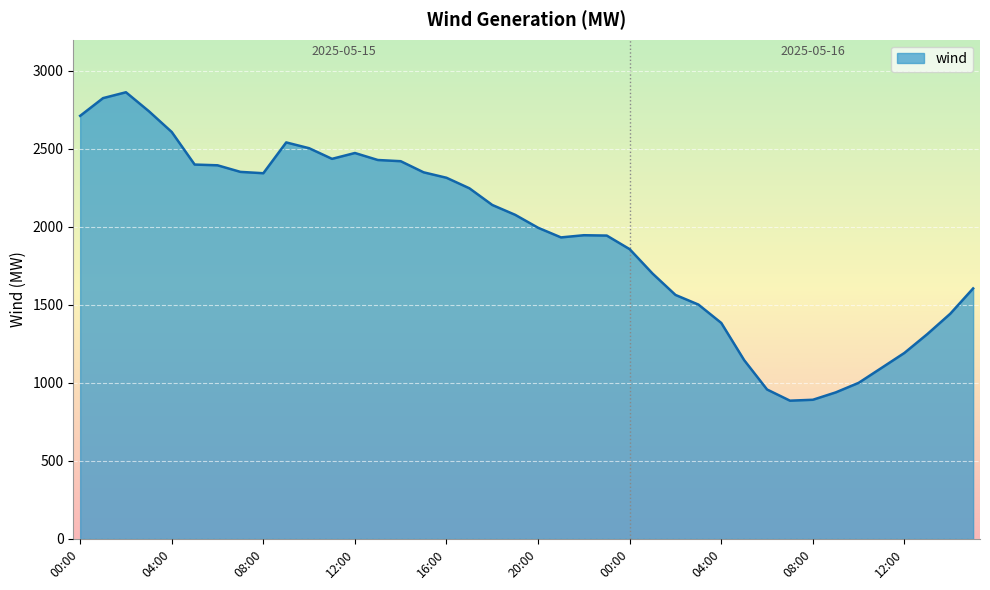

What is the maximum value shown in the chart?

2863.1